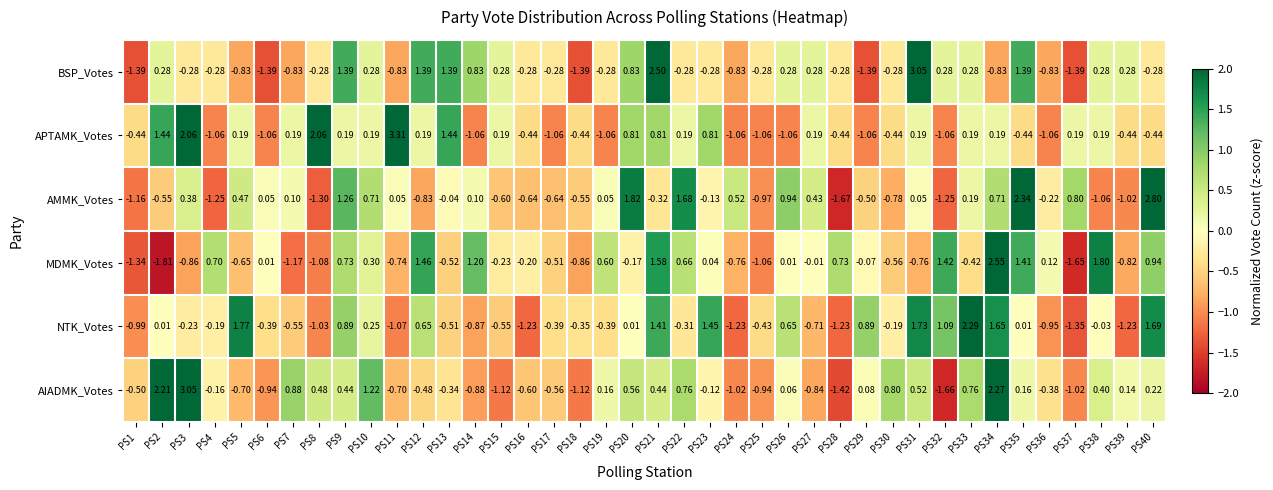

Rank the series at PS7 from highest to lowest value.

AIADMK_Votes, APTAMK_Votes, AMMK_Votes, NTK_Votes, BSP_Votes, MDMK_Votes